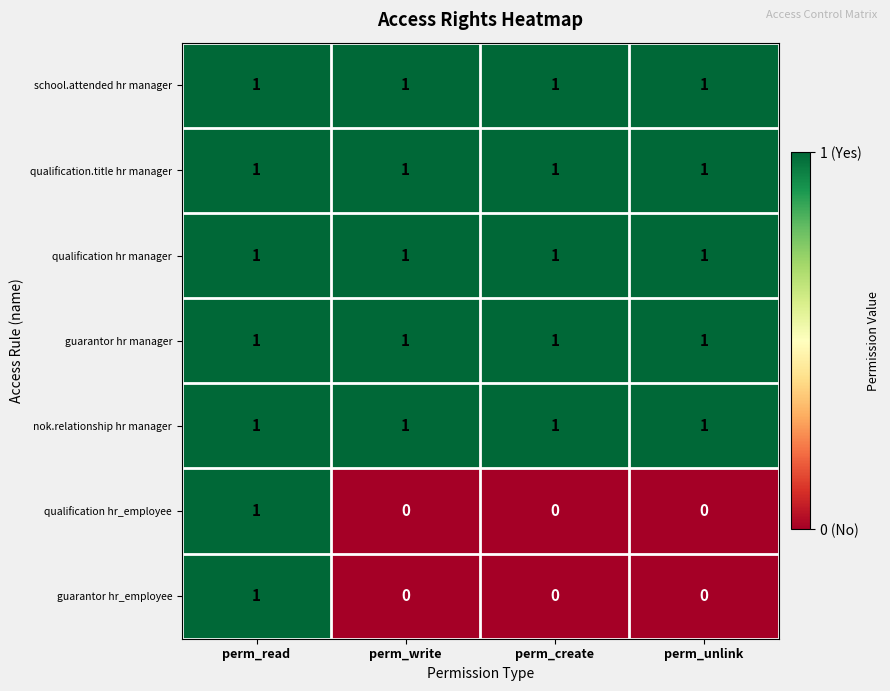

At which category is the sum across all series the highest?

perm_read